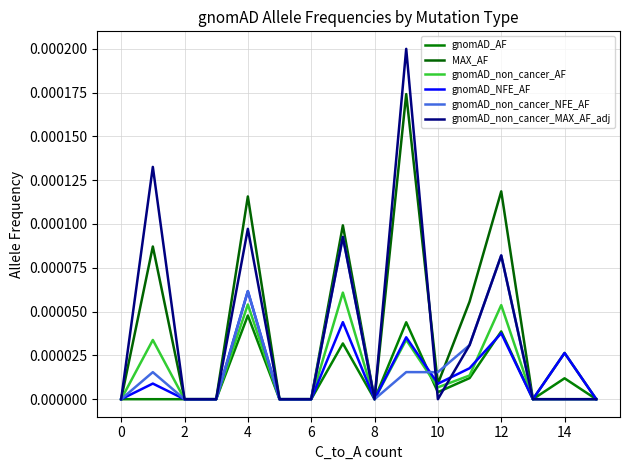

True or false: gnomAD_non_cancer_MAX_AF_adj and gnomAD_NFE_AF cross at least once.

True